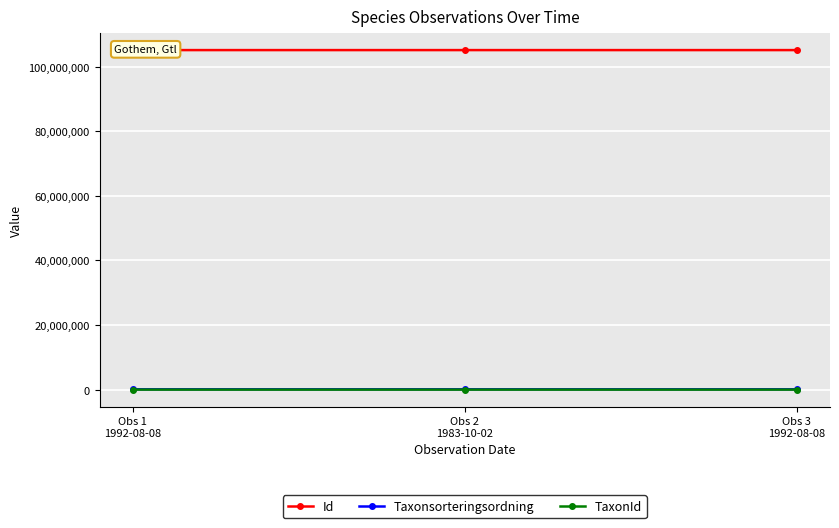

The value of TaxonId at Obs 1
1992-08-08 is 174. True or false?

True